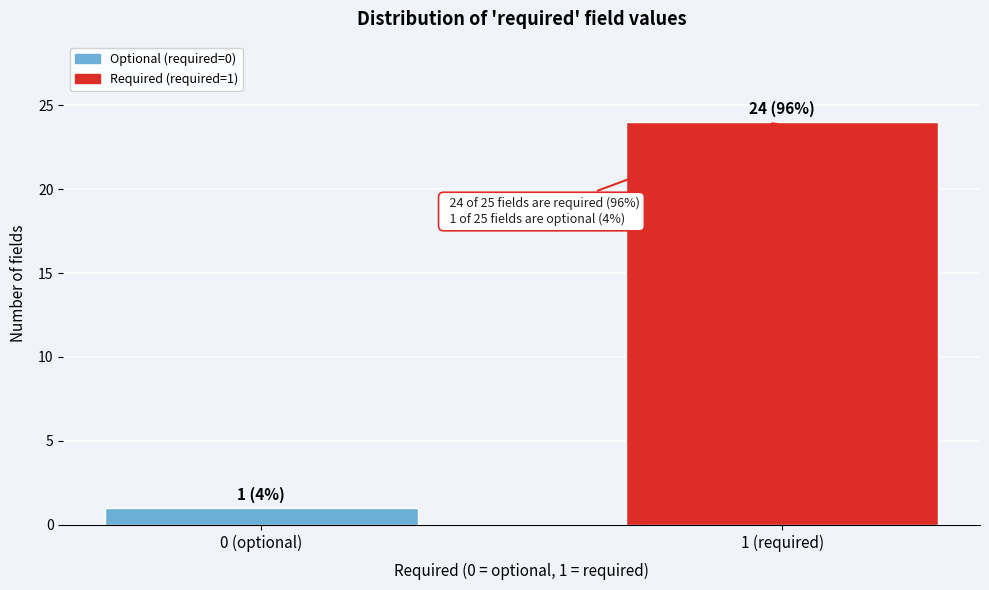

Reading left to right, what are all the values shown in this chart?

1	24